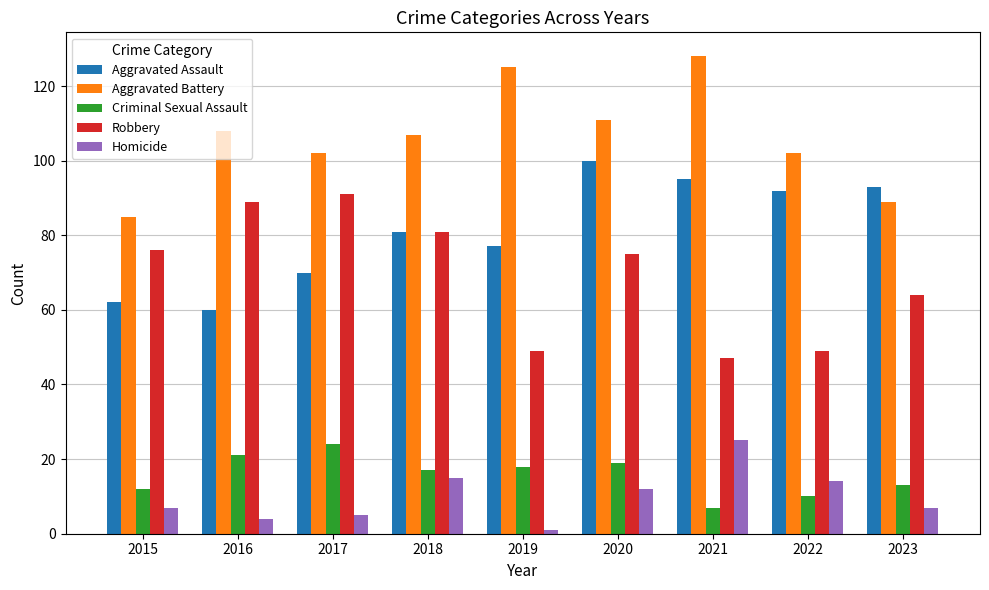

What is the difference between the highest and lowest values at 2023?

86